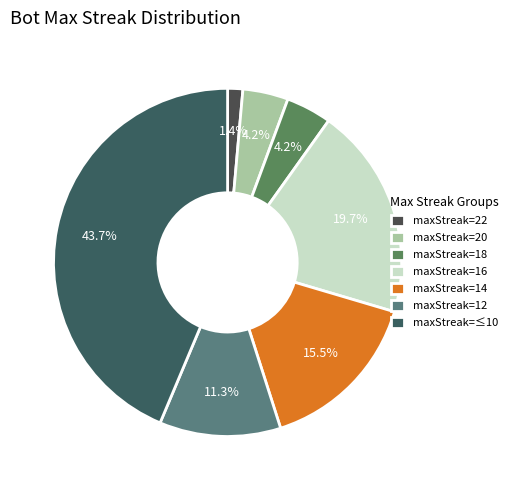

Count the number of slices in the pie.

7